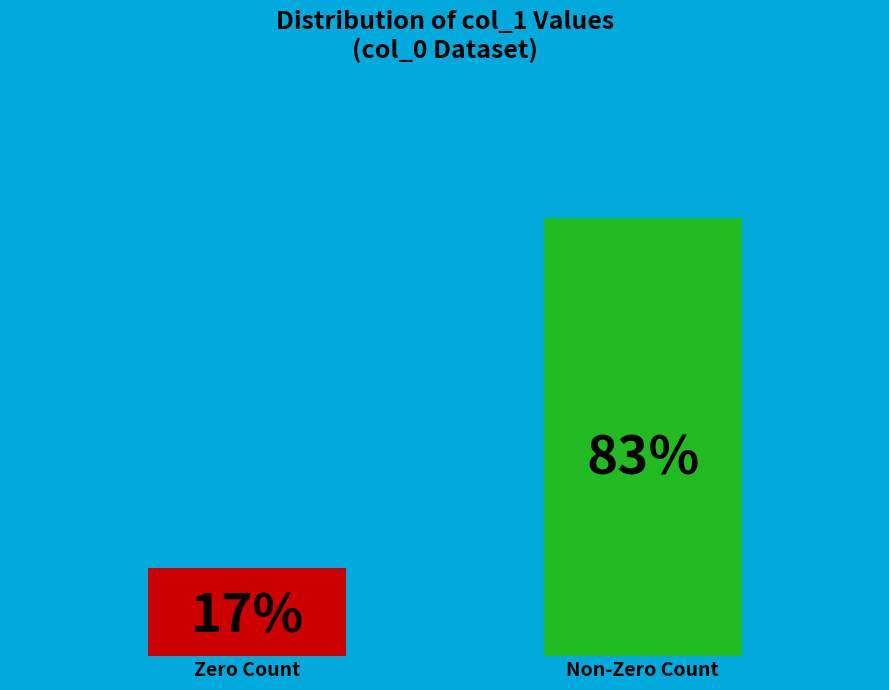

Which category has the biggest portion of the pie?

Non-Zero Count